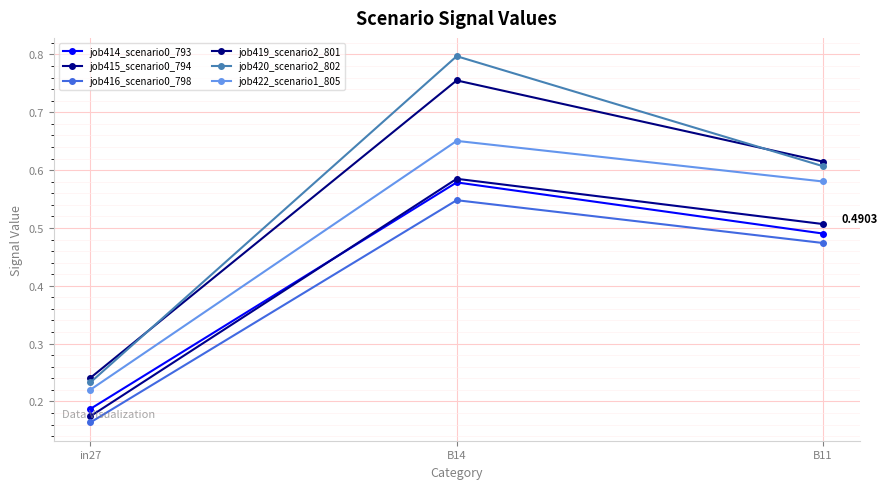

True or false: job420_scenario2_802 has a value of 0.8 at B14.

True